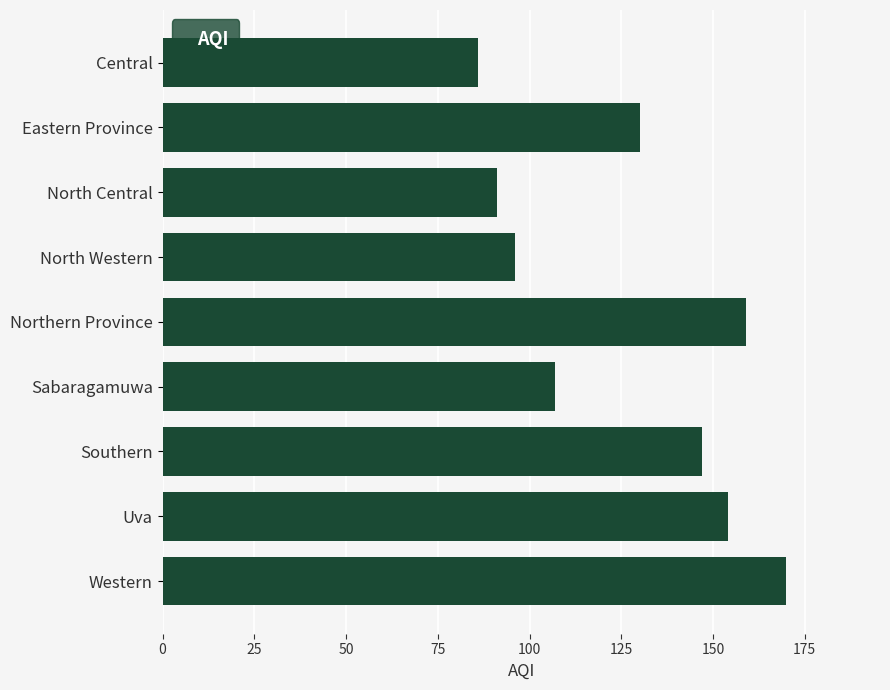

What is the change in value from North Central to Western?

+79